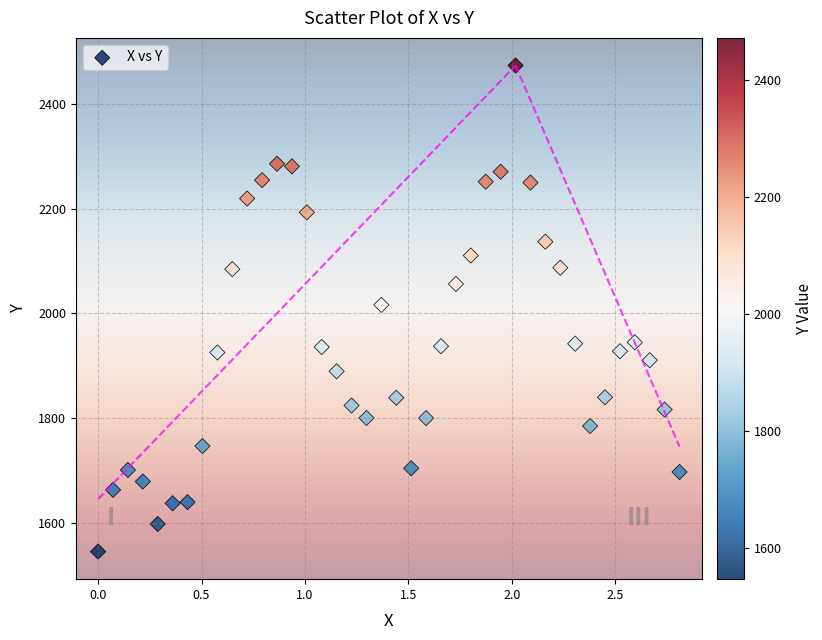

What is the range of X values (max minus min)?

2.8